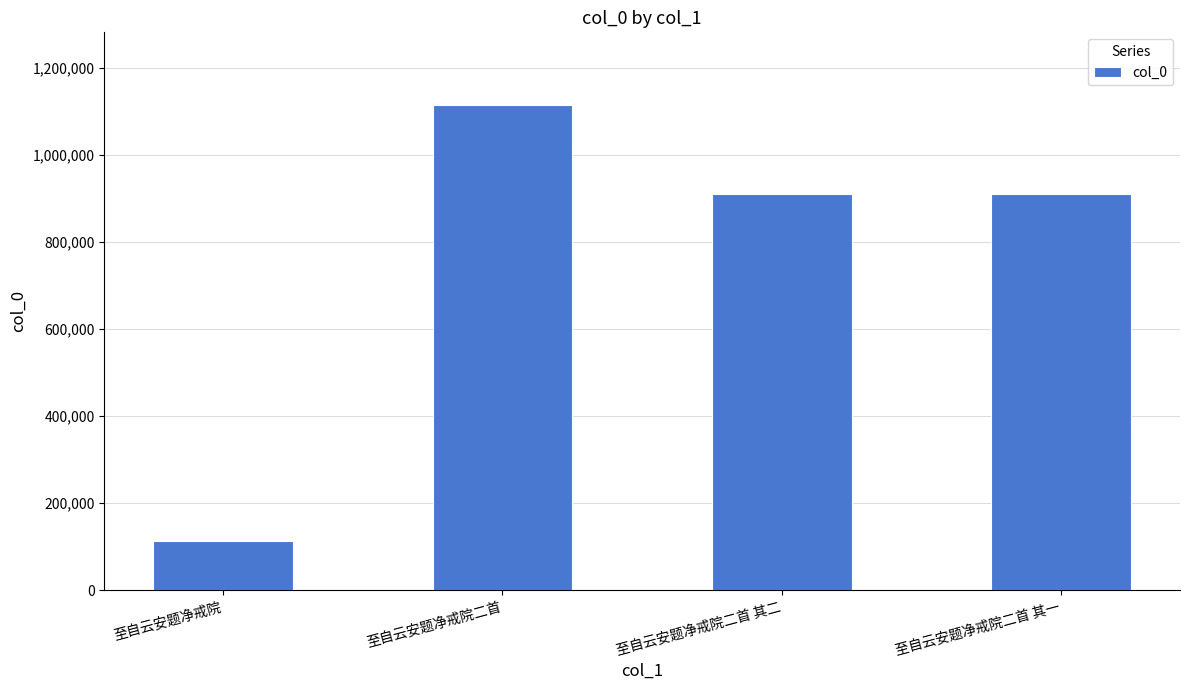

Approximately how many times larger is the value at 至自云安题净戒院二首 compared to 至自云安题净戒院?

9.9